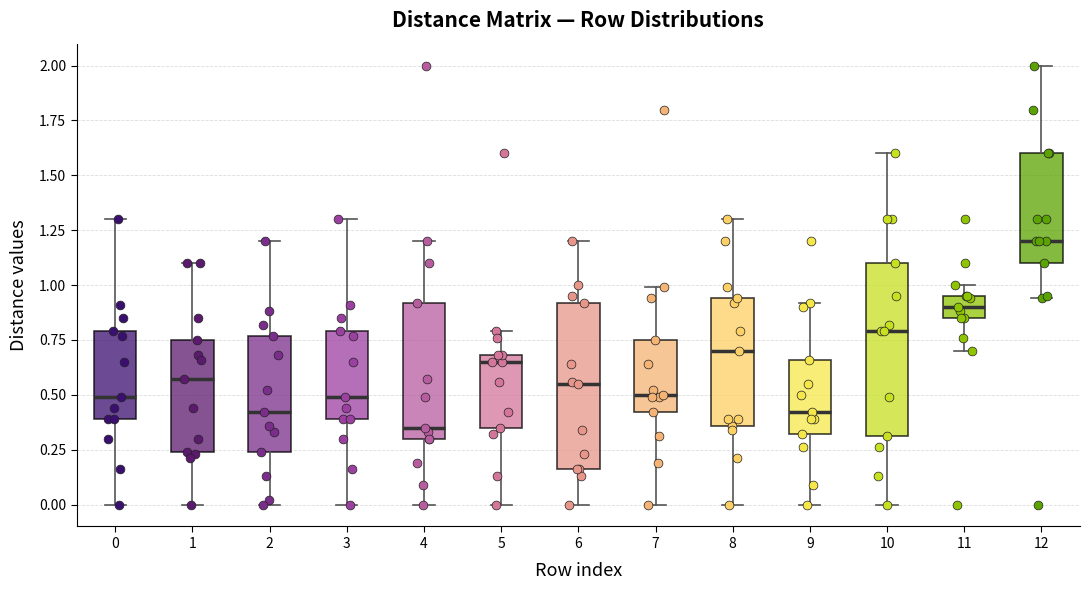

Reading left to right, transcribe this box plot: for each box, give where its median line is, the range the box spans, and where its two whiskers end, as read against the y-axis. The values are not printed on the chart, so give them approximately, as read against the axis.

0: median 0.50, box 0.40 to 0.80, whiskers 0.00 to 1.30
1: median 0.55, box 0.25 to 0.75, whiskers 0.00 to 1.10
2: median 0.40, box 0.25 to 0.75, whiskers 0.00 to 1.20
3: median 0.50, box 0.40 to 0.80, whiskers 0.00 to 1.30
4: median 0.35, box 0.30 to 0.90, whiskers 0.00 to 1.20
5: median 0.65, box 0.35 to 0.70, whiskers 0.00 to 0.80
6: median 0.55, box 0.15 to 0.90, whiskers 0.00 to 1.20
7: median 0.50, box 0.40 to 0.75, whiskers 0.00 to 1.00
8: median 0.70, box 0.35 to 0.95, whiskers 0.00 to 1.30
9: median 0.40, box 0.30 to 0.65, whiskers 0.00 to 0.90
10: median 0.80, box 0.30 to 1.10, whiskers 0.00 to 1.60
11: median 0.90, box 0.85 to 0.95, whiskers 0.70 to 1.00
12: median 1.20, box 1.10 to 1.60, whiskers 0.95 to 2.00